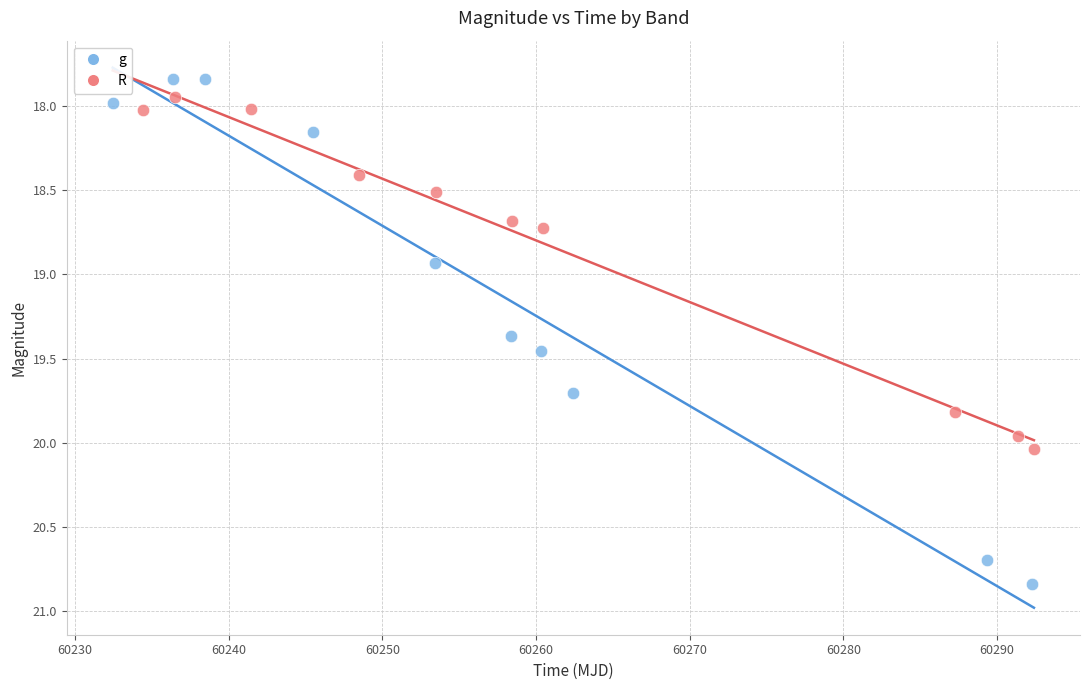

Which series has the largest Y range (max minus min)?

g